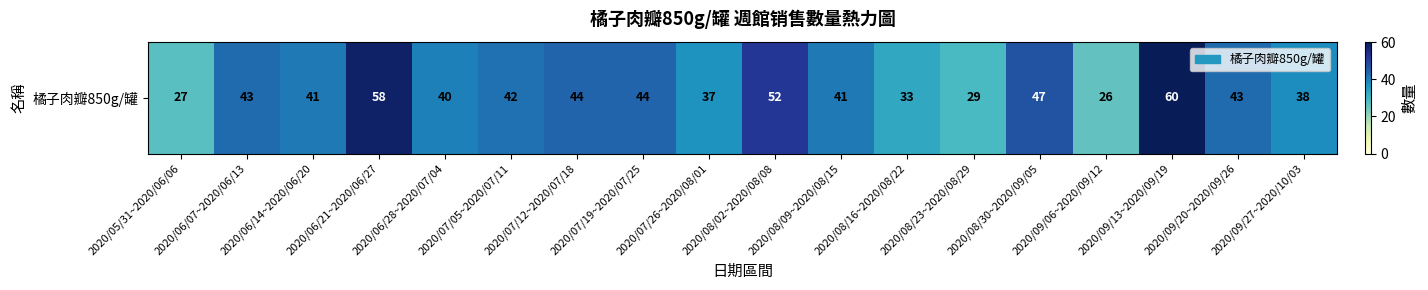

List the labels in order of value, largest first.

2020/09/13~2020/09/19, 2020/06/21~2020/06/27, 2020/08/02~2020/08/08, 2020/08/30~2020/09/05, 2020/07/12~2020/07/18, 2020/07/19~2020/07/25, 2020/06/07~2020/06/13, 2020/09/20~2020/09/26, 2020/07/05~2020/07/11, 2020/06/14~2020/06/20, 2020/08/09~2020/08/15, 2020/06/28~2020/07/04, 2020/09/27~2020/10/03, 2020/07/26~2020/08/01, 2020/08/16~2020/08/22, 2020/08/23~2020/08/29, 2020/05/31~2020/06/06, 2020/09/06~2020/09/12